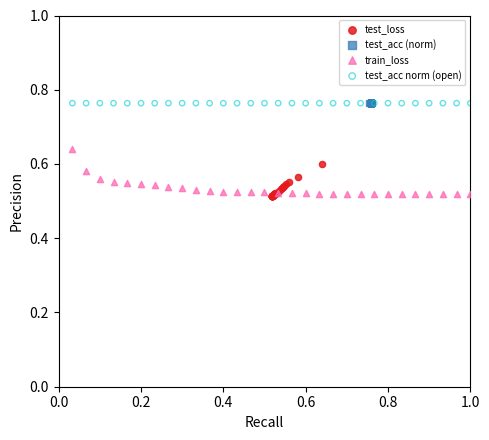

What are all the series names shown in the legend?

test_loss, test_acc (norm), train_loss, test_acc norm (open)